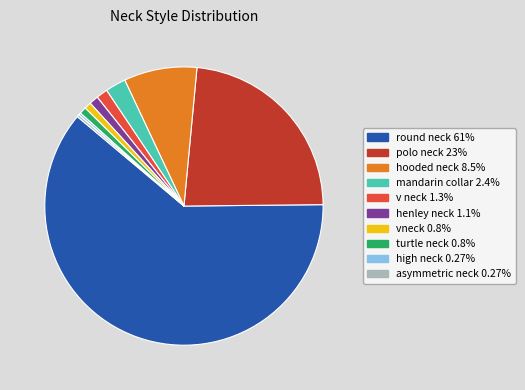

Combined, do henley neck and turtle neck account for over 50%?

No